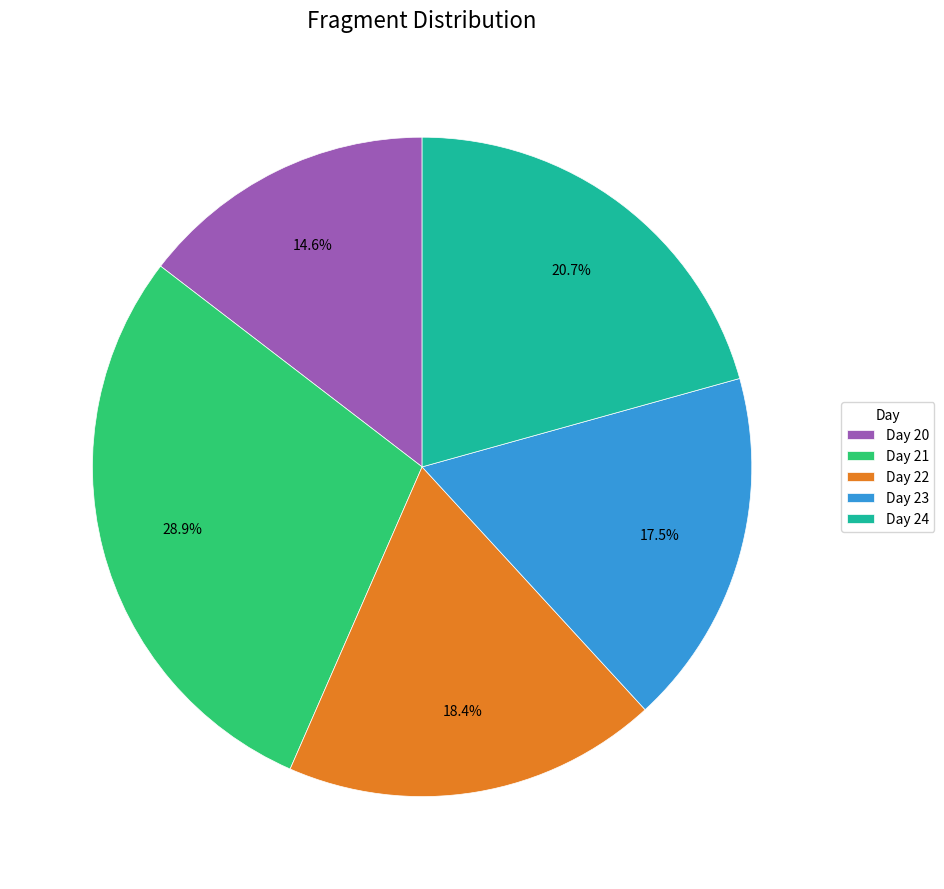

Which category has the smallest portion of the pie?

Day 20